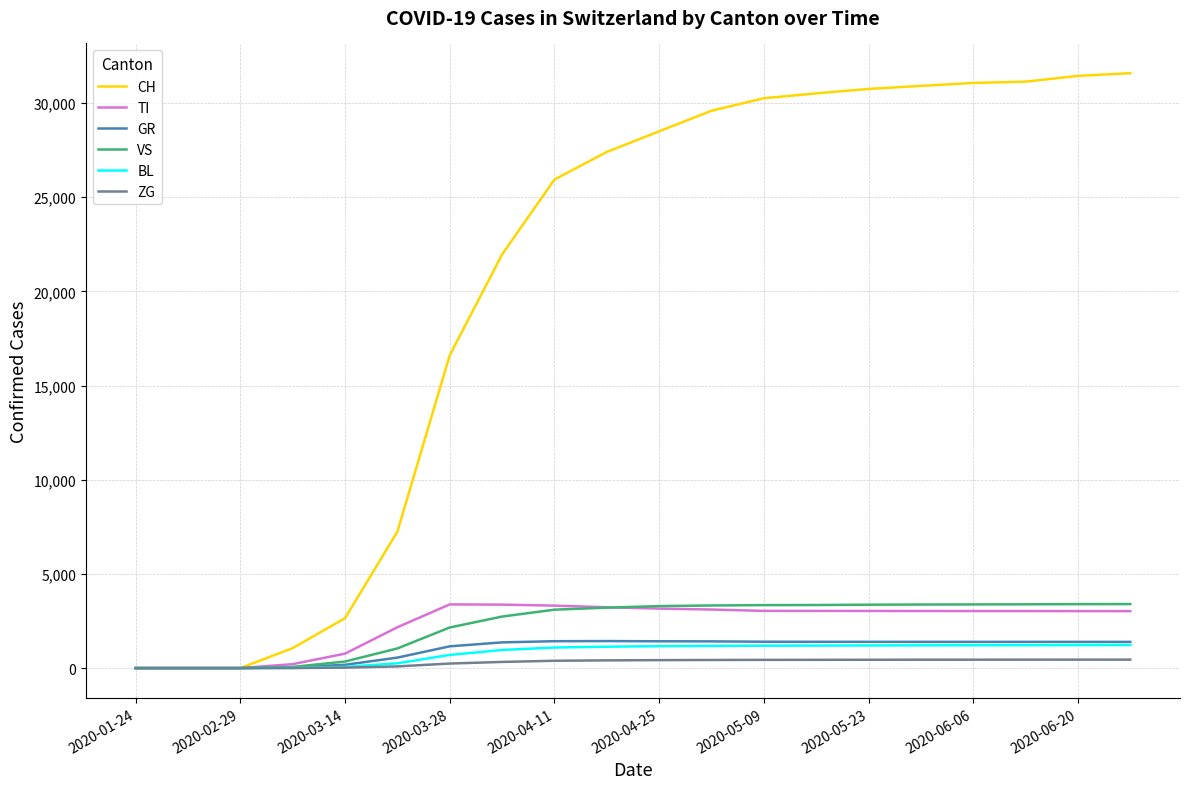

What is the maximum value for GR?

1435